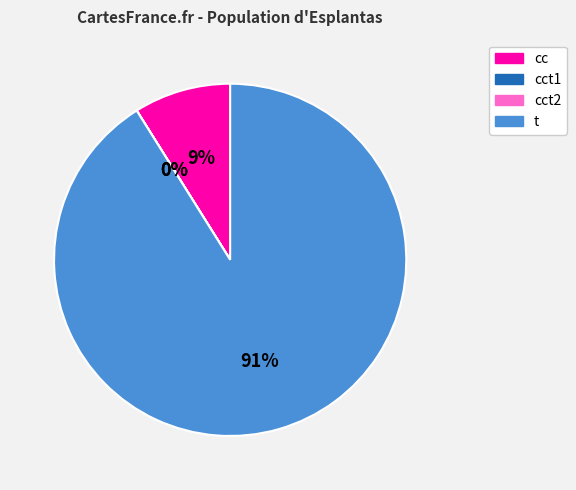

To the nearest percent, what is the difference between the largest and smallest slice percentages?

91%